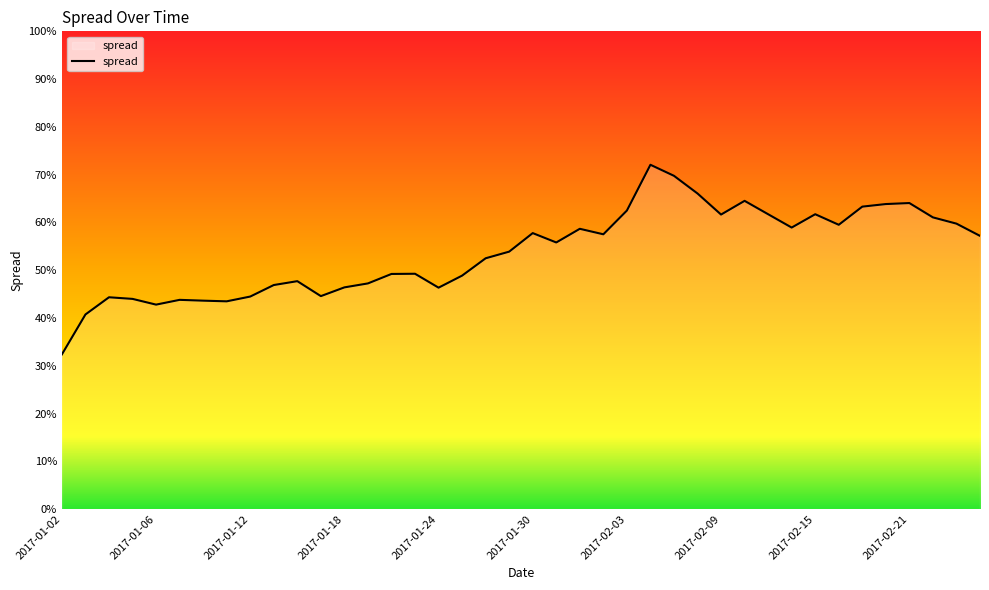

What is the difference between the maximum and minimum values?

39.7